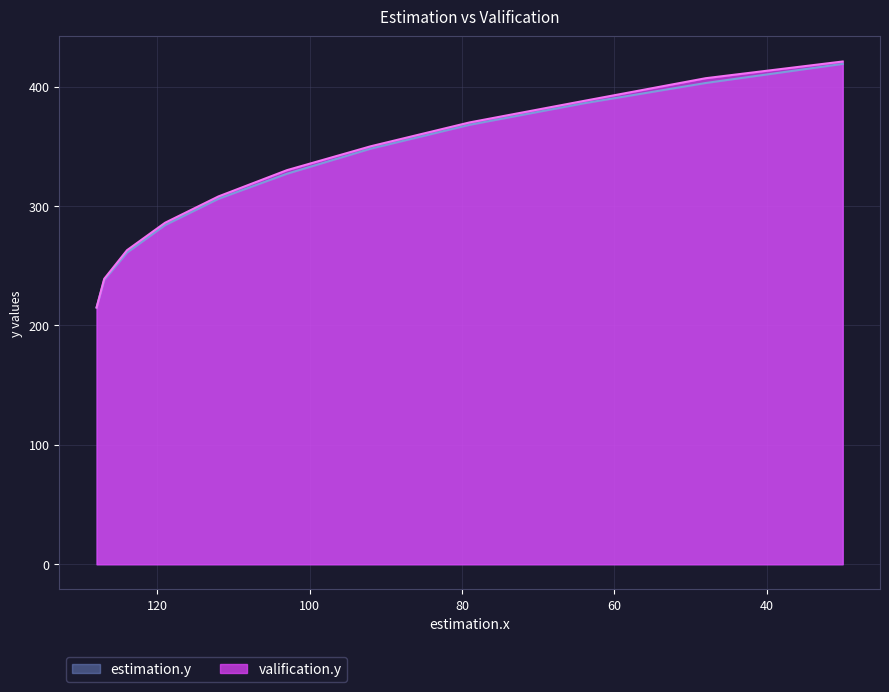

True or false: estimation.y and valification.y cross at least once.

False